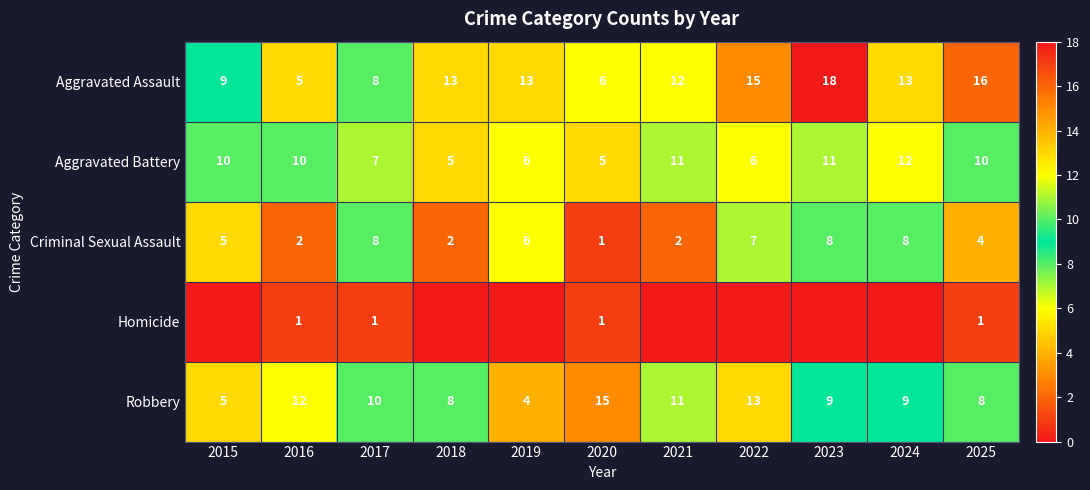

Is it true that Robbery equals 16 at 2017?

False